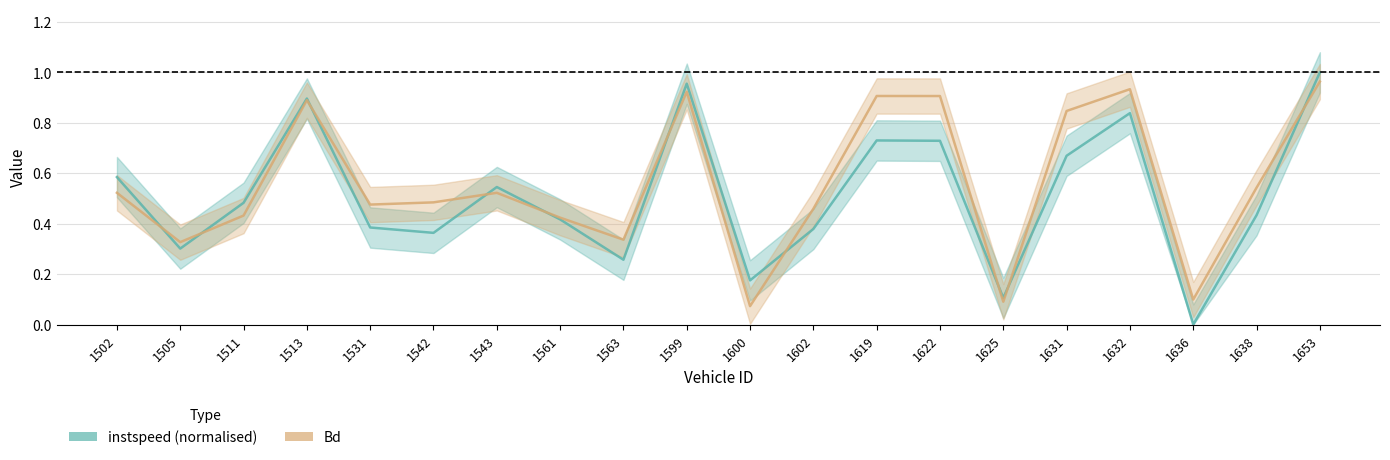

At how many categories does at least one series exceed 0?

20